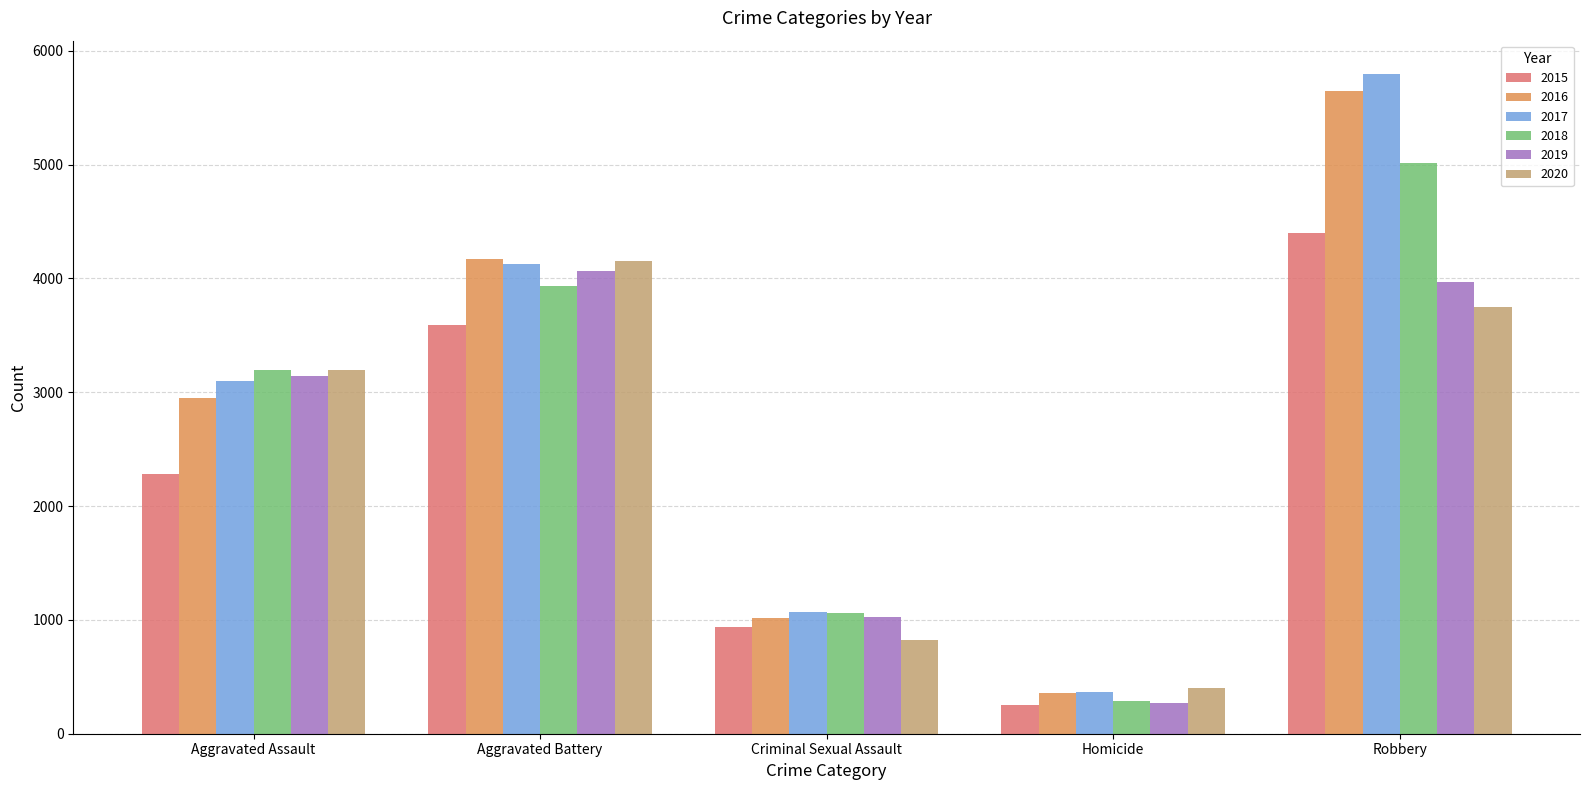

What is the approximate value of 2016 at Aggravated Battery?

4170